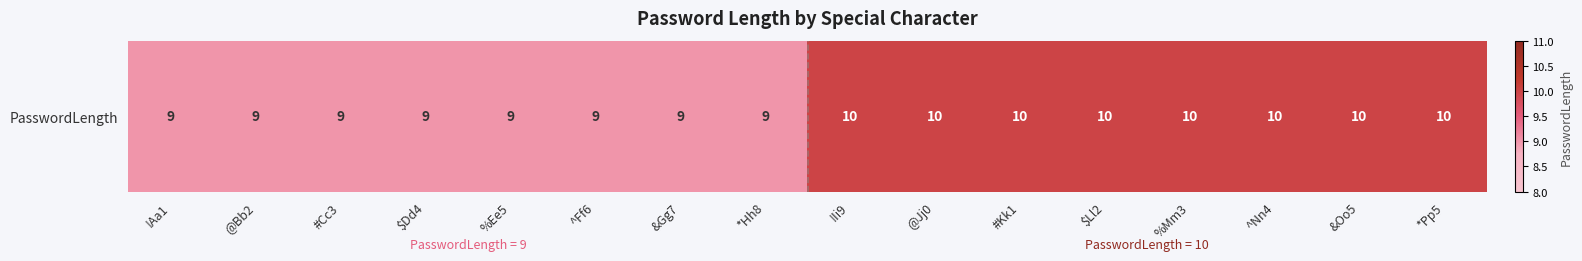

What is the average value?

10